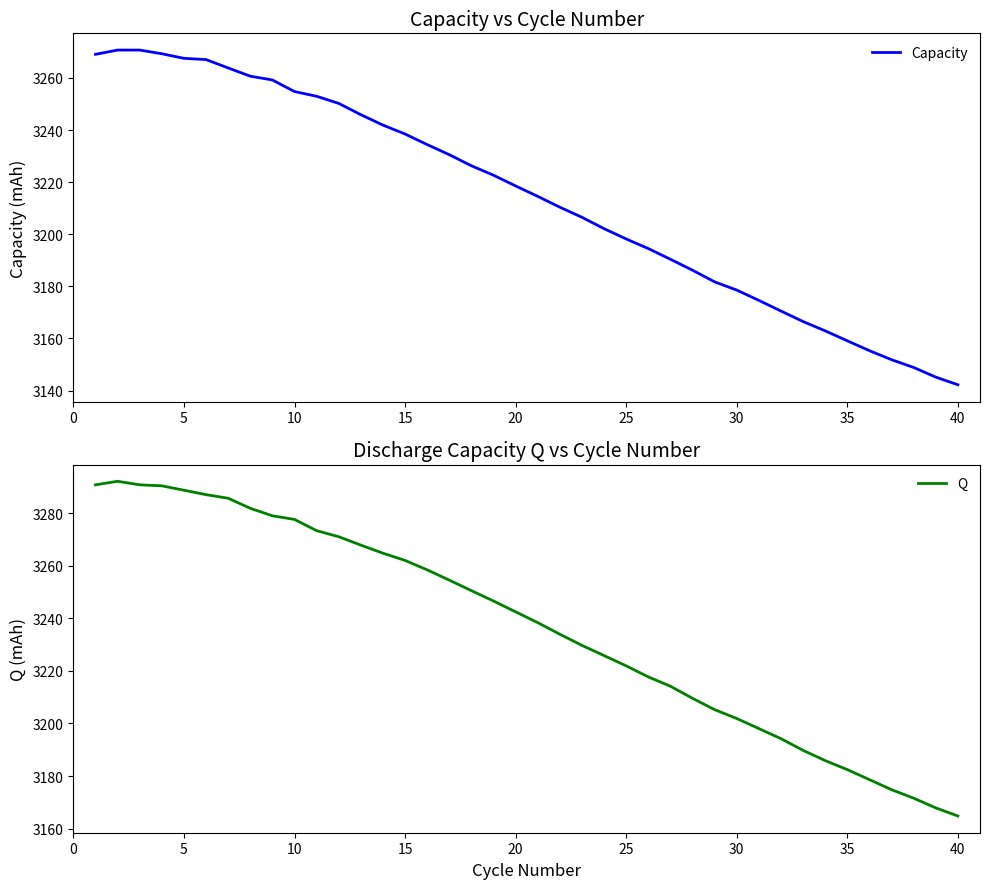

What is the maximum value shown in the chart?

3292.1